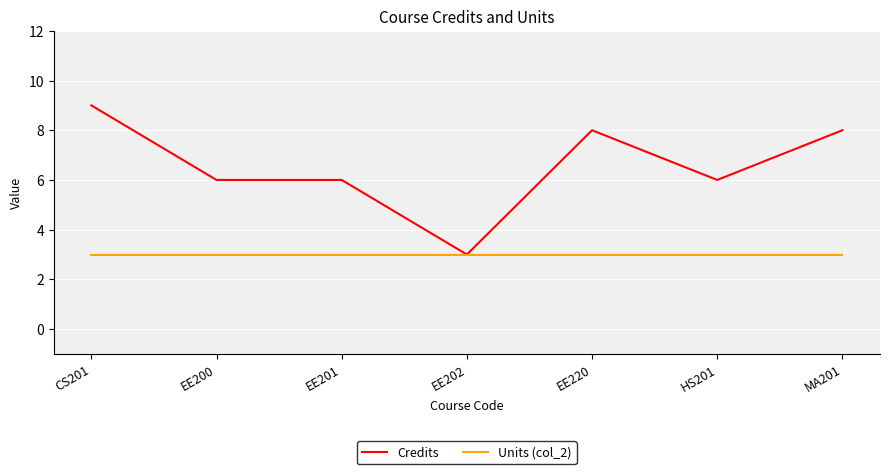

Which category has the highest value across all series?

CS201